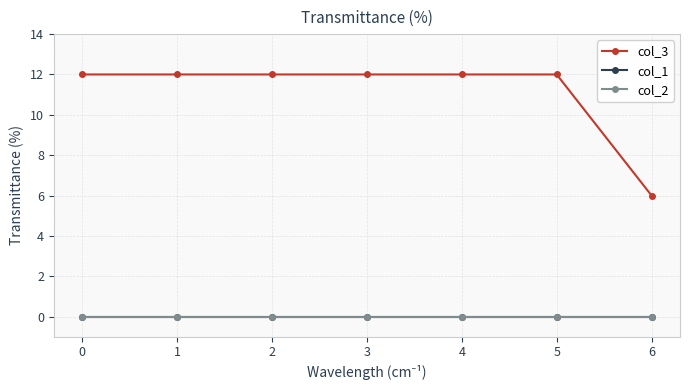

Is this an area chart (filled region under the line)?

No